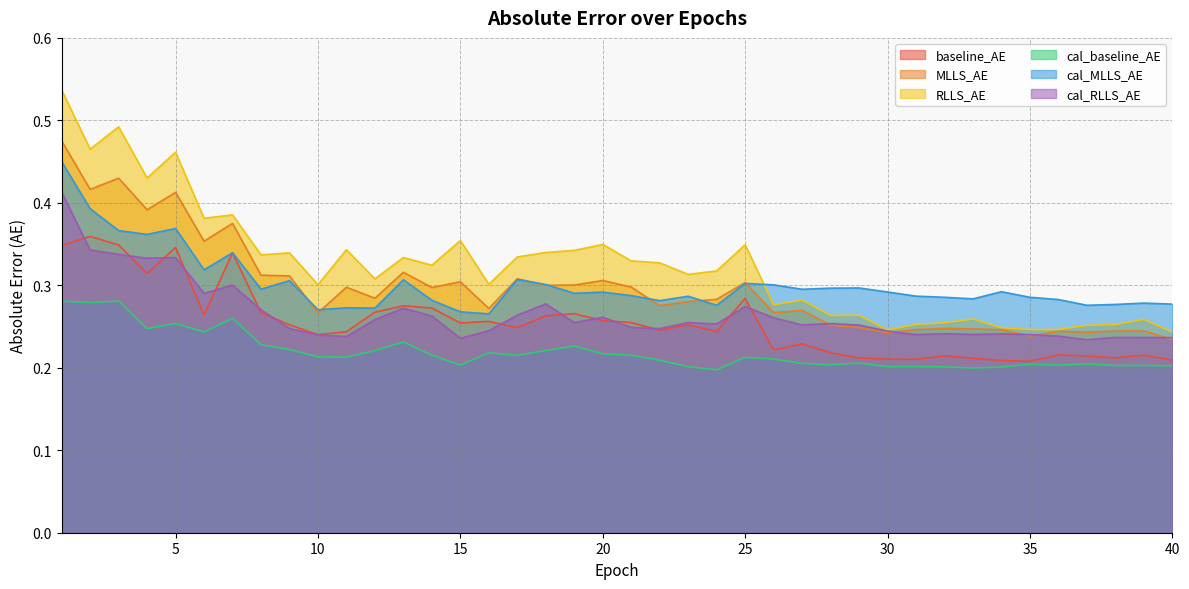

How many distinct data groups are displayed?

6